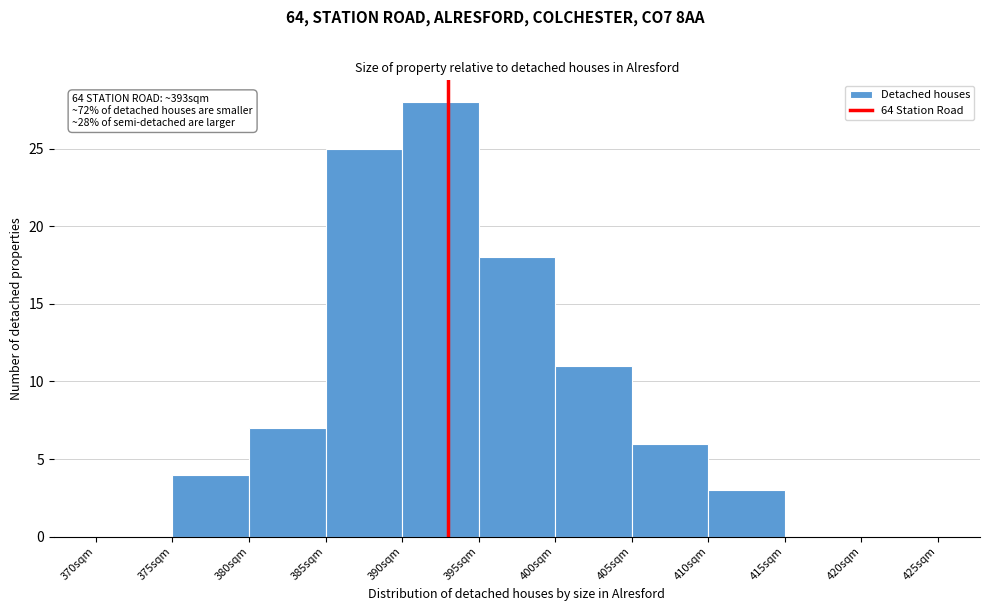

Which range on the x-axis has the tallest bar?

390 to 395